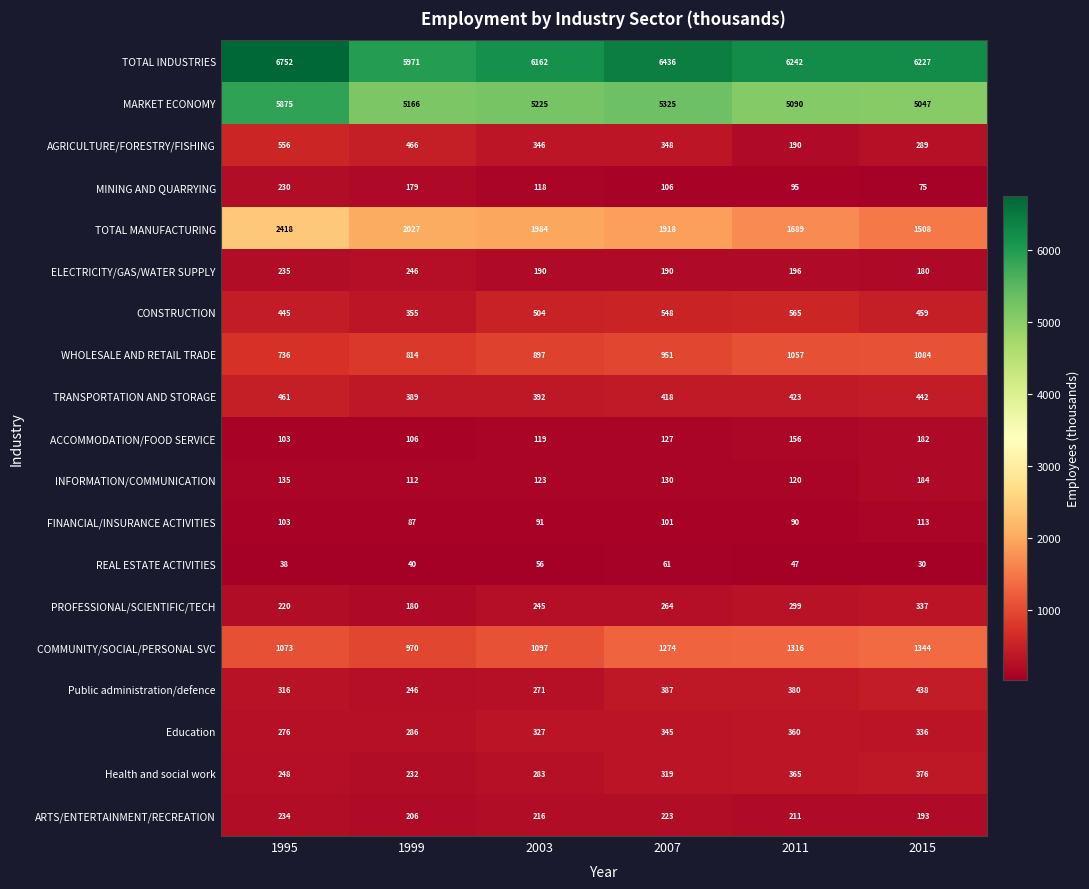

List the series in order of their peak value, lowest first.

REAL ESTATE ACTIVITIES, FINANCIAL/INSURANCE ACTIVITIES, ACCOMMODATION/FOOD SERVICE, INFORMATION/COMMUNICATION, MINING AND QUARRYING, ARTS/ENTERTAINMENT/RECREATION, ELECTRICITY/GAS/WATER SUPPLY, PROFESSIONAL/SCIENTIFIC/TECH, Education, Health and social work, Public administration/defence, TRANSPORTATION AND STORAGE, AGRICULTURE/FORESTRY/FISHING, CONSTRUCTION, WHOLESALE AND RETAIL TRADE, COMMUNITY/SOCIAL/PERSONAL SVC, TOTAL MANUFACTURING, MARKET ECONOMY, TOTAL INDUSTRIES